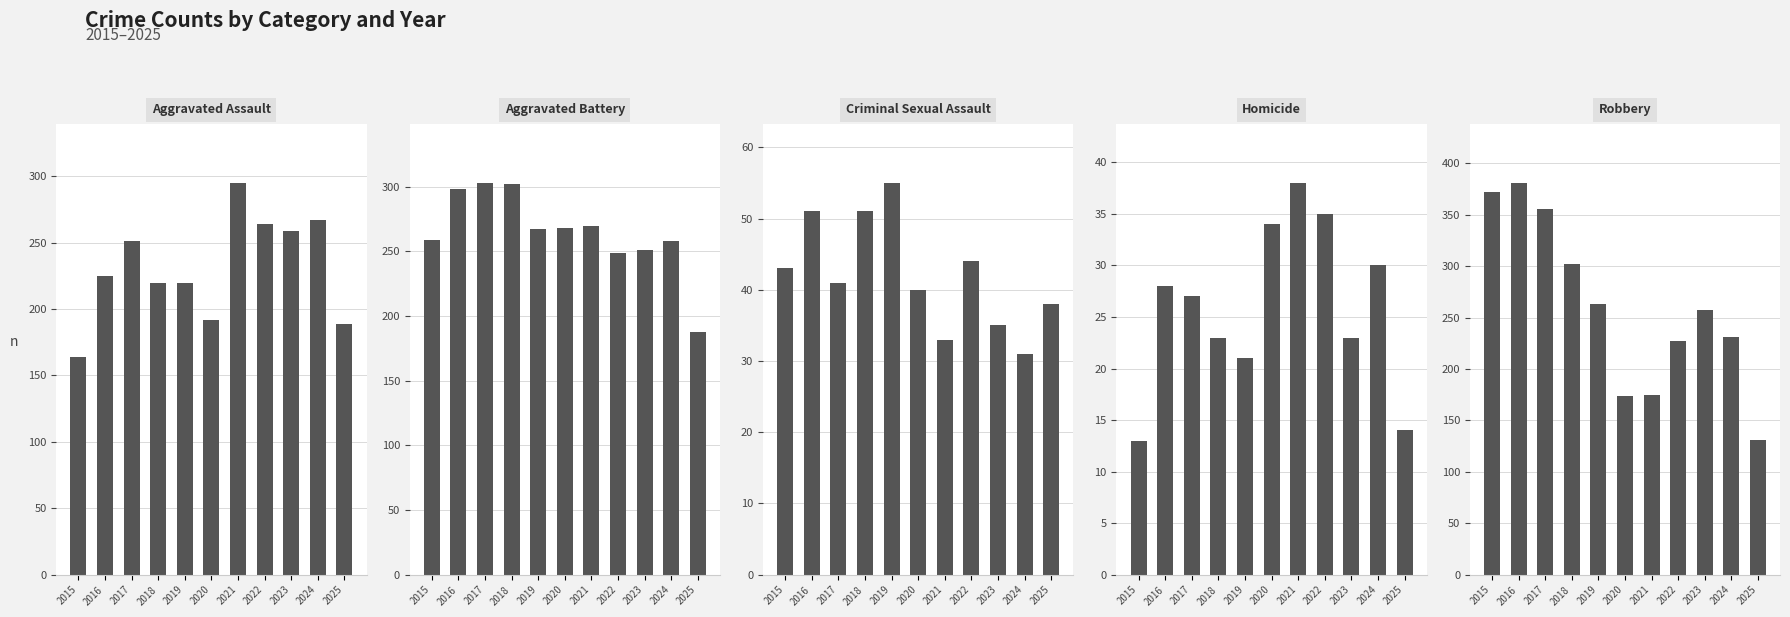

The value of Homicide at 2019 is 21. True or false?

True